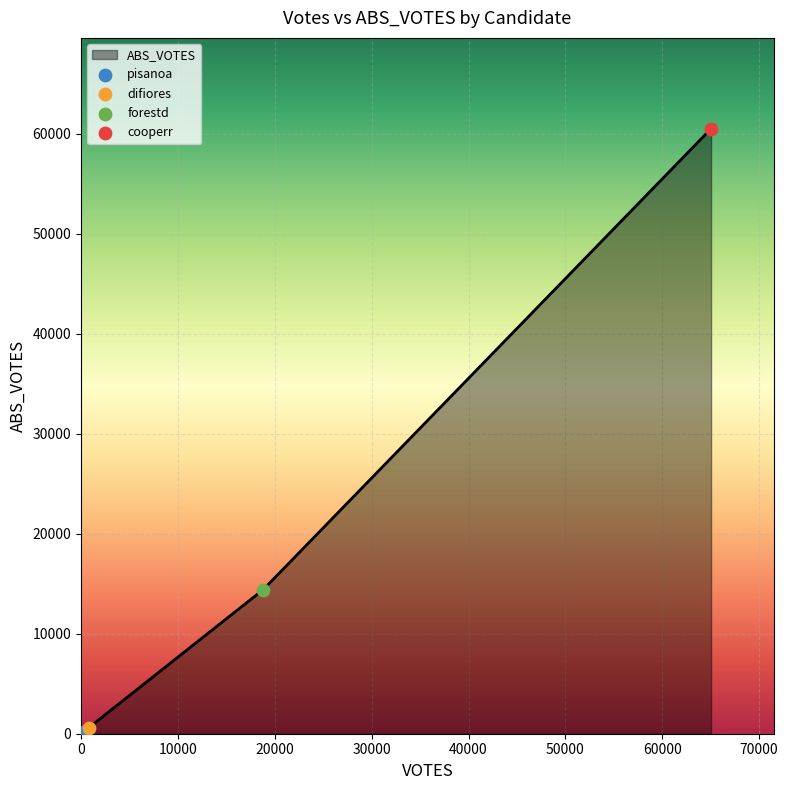

True or false: there are more than 0 points higher than both neighbors.

False